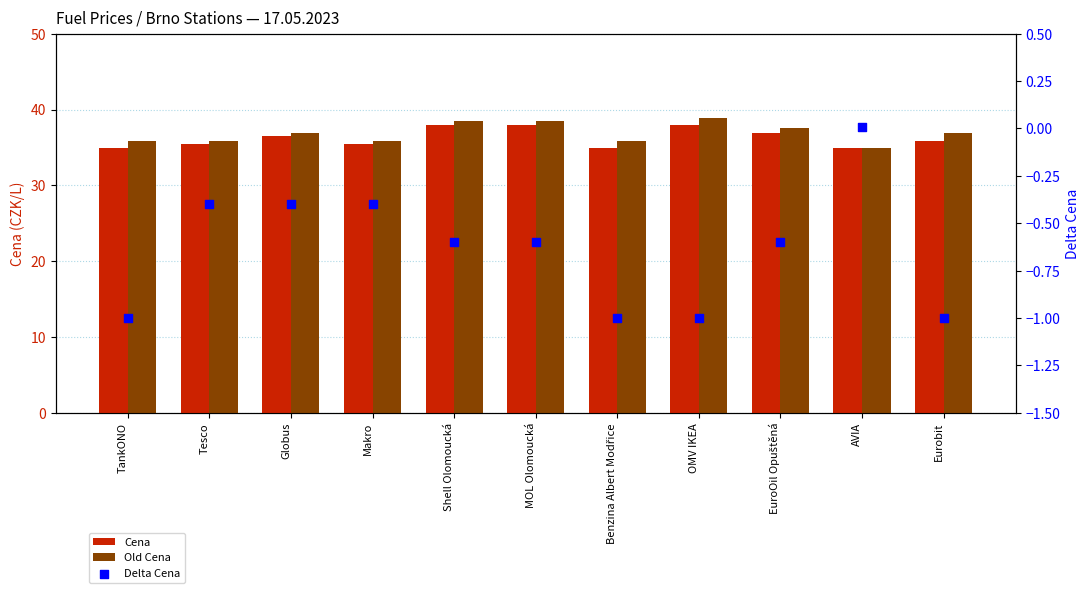

Which series reaches the minimum Y coordinate?

Delta Cena